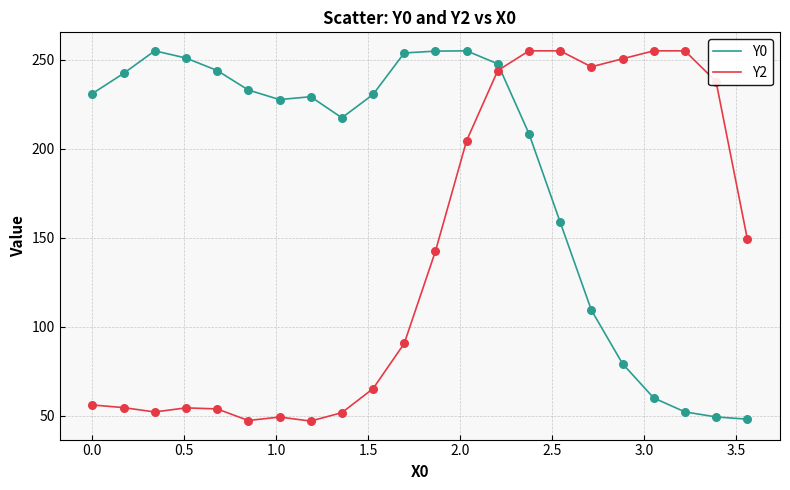

What are all the series names shown in the legend?

Y0, Y2